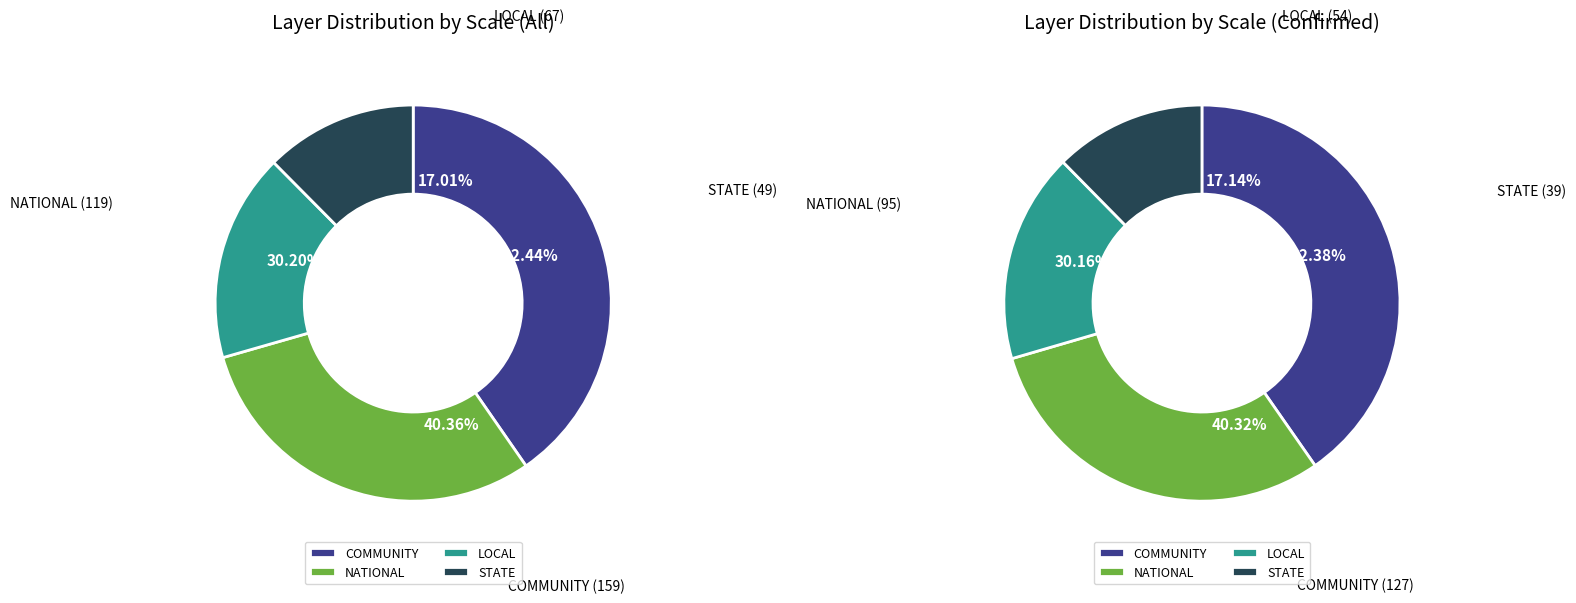

Is there any slice that represents more than half of the pie?

No